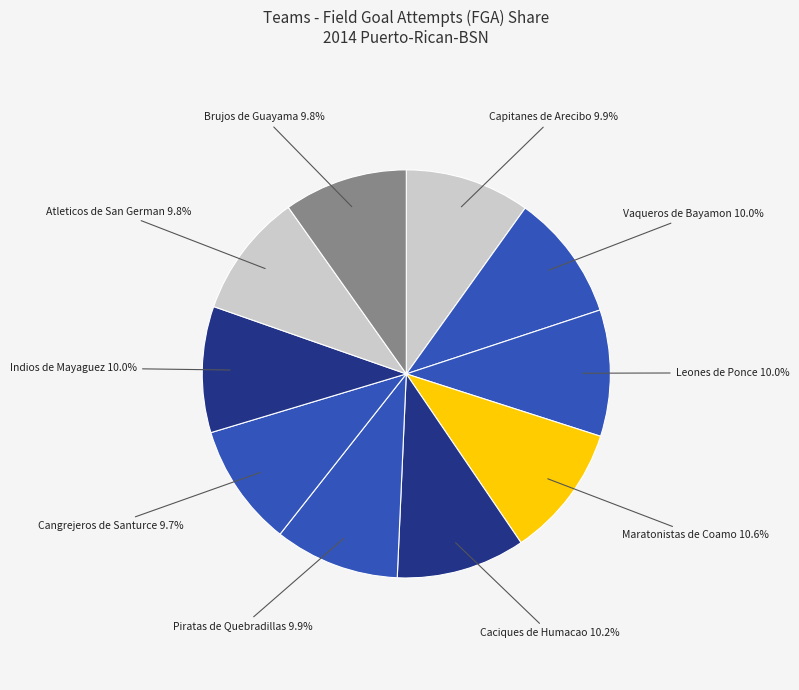

What percentage is the Brujos de Guayama slice, to the nearest percent?

10%